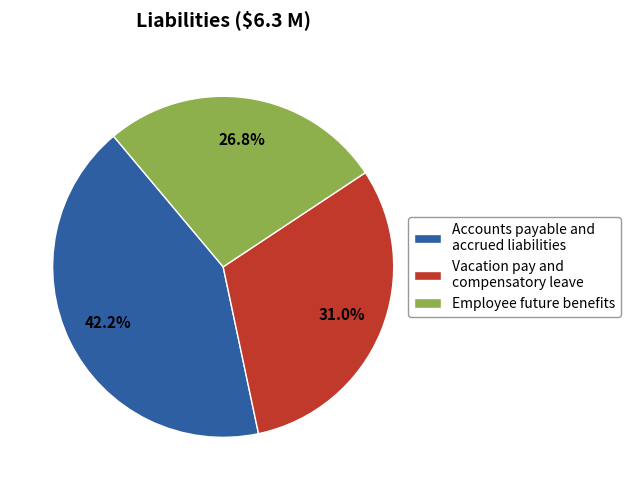

What percentage do Accounts payable and accrued liabilities and Employee future benefits together represent?

69.0%